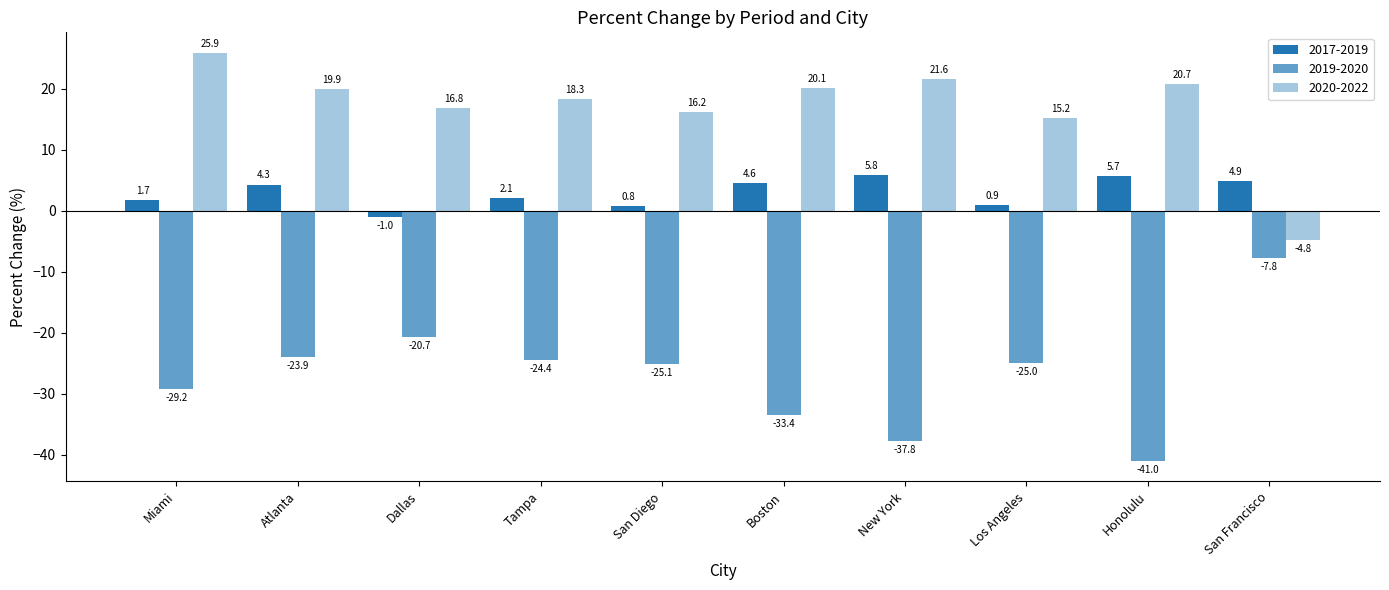

What is the sum of all 2017-2019 values?

29.8